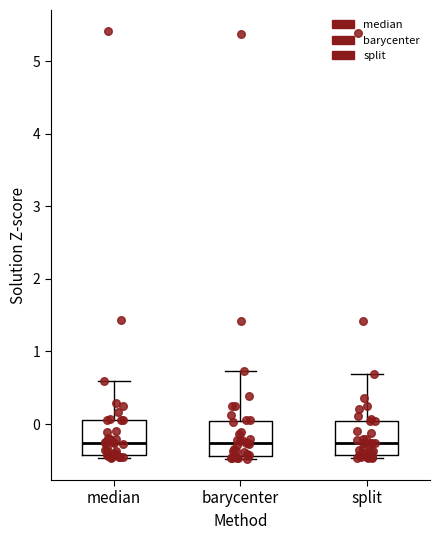

Where does the upper whisker of the box for split end on the y-axis? The values are not printed on the chart, so give them approximately, as read against the axis.

0.7